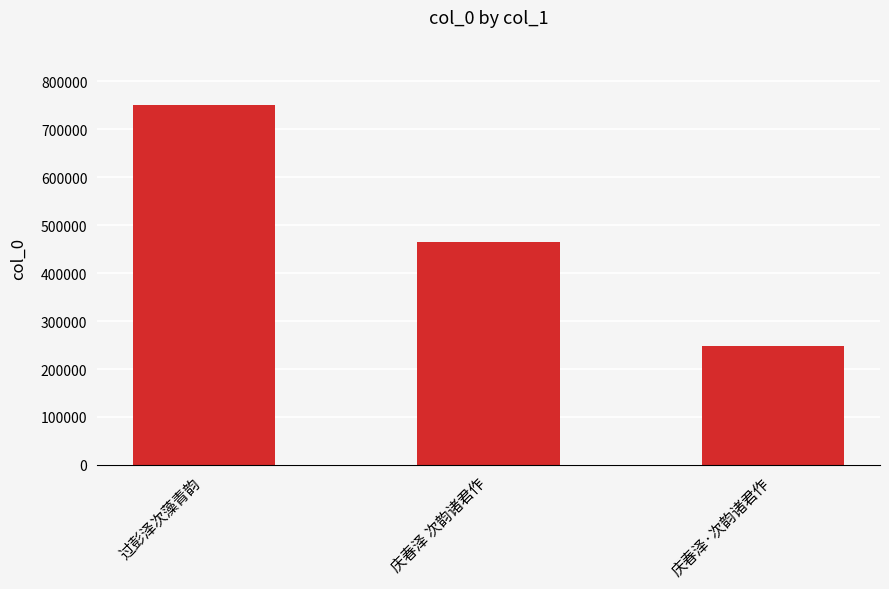

What is the ratio of the value at 庆春泽 次韵诸君作 to the value at 过彭泽次藻青韵?

0.6